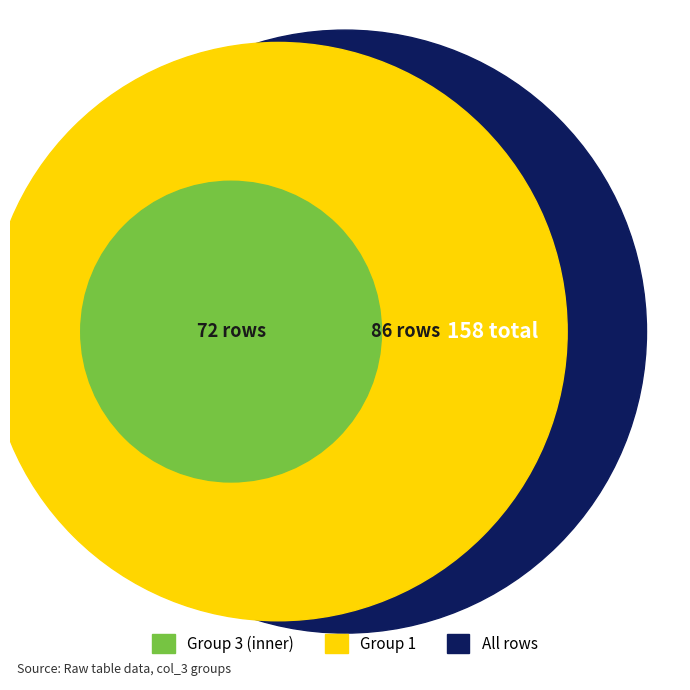

What percentage is the 3 slice, to the nearest percent?

46%